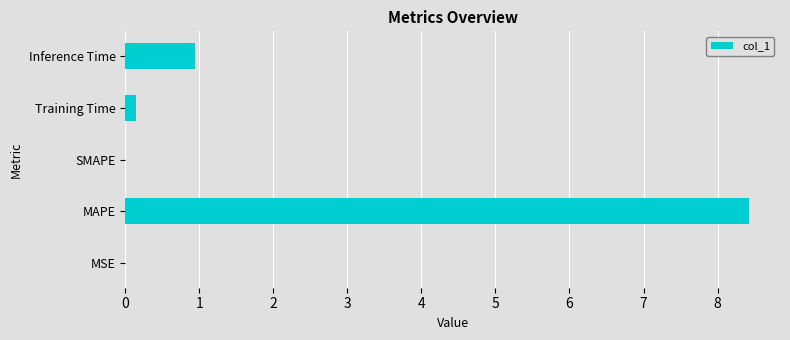

How many categories are shown in the chart?

5